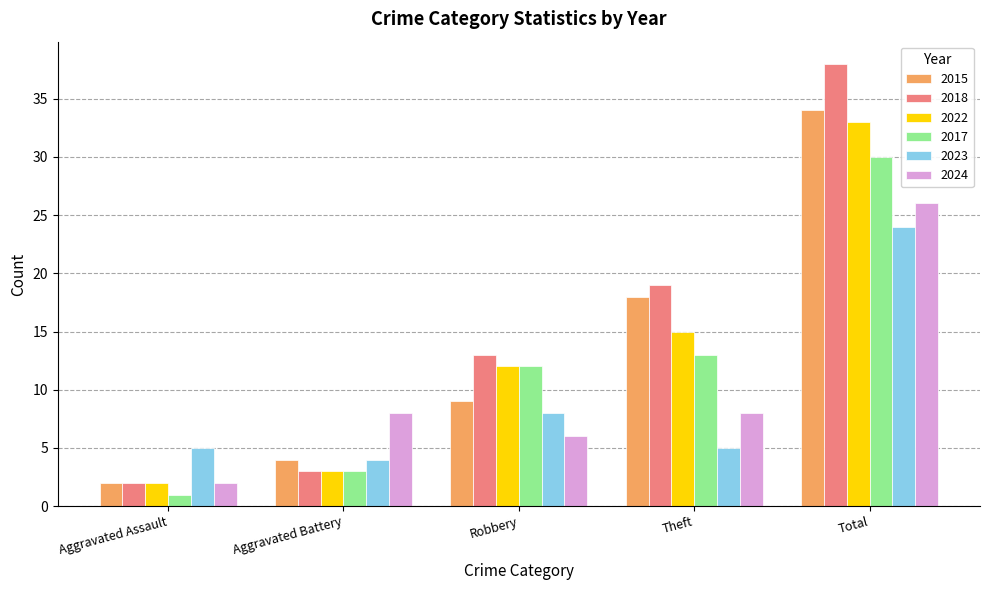

Which series has the largest total across all categories?

2018